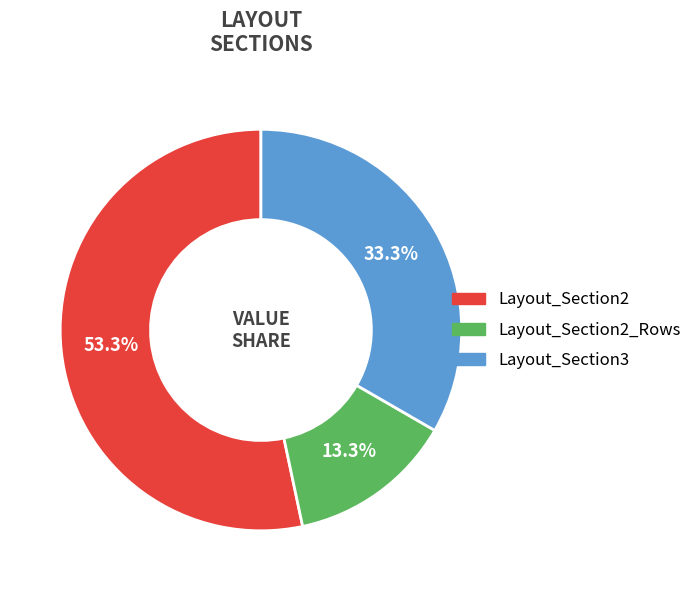

Is there any slice that represents more than half of the pie?

Yes